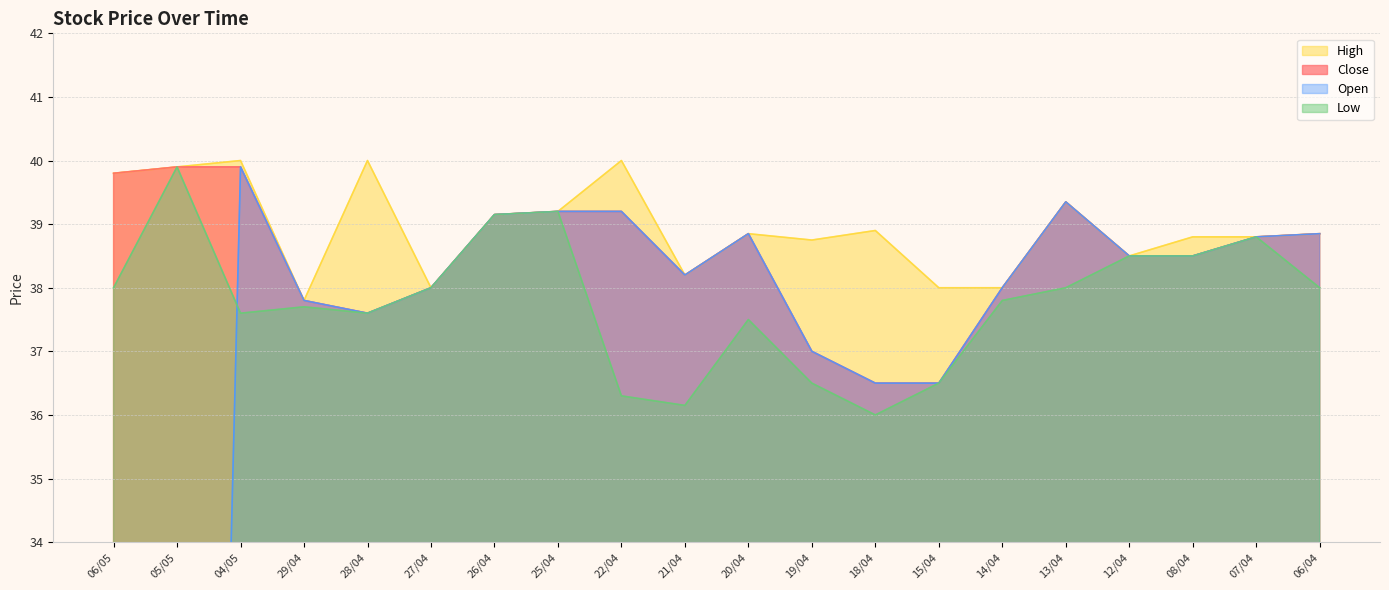

What is the average value of the Close series?

38.5